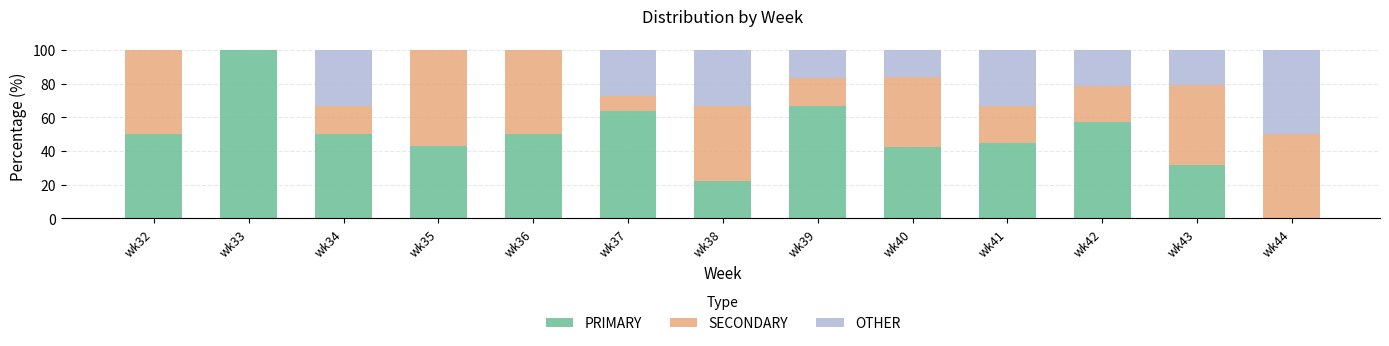

Does the chart contain stacked bars?

Yes